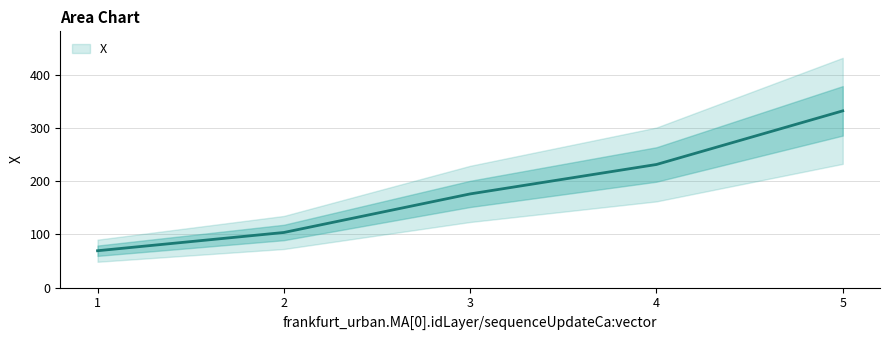

What is the difference between the maximum and second lowest values?

228.7